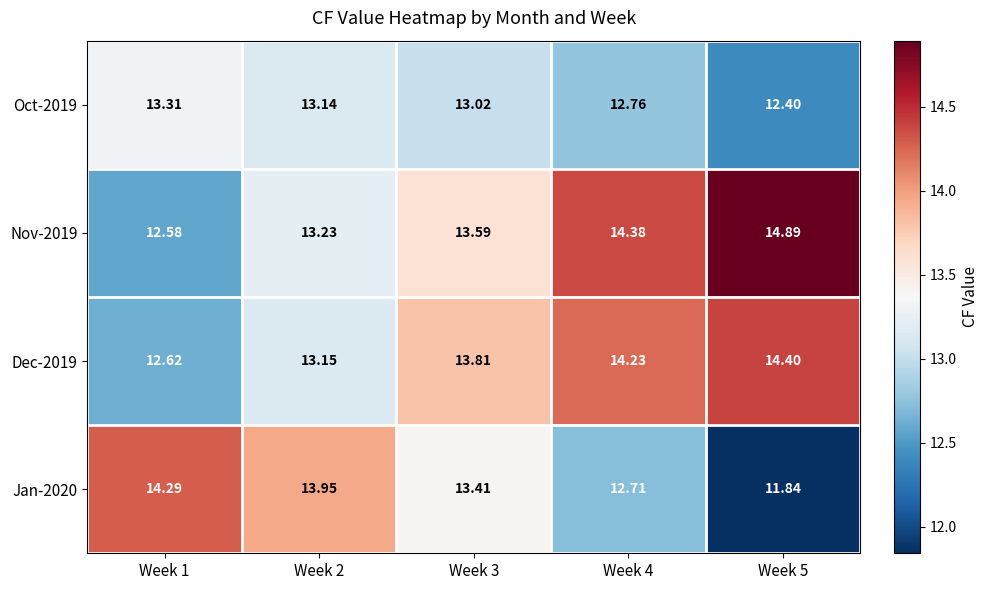

Is the value of Jan-2020 at Week 1 greater than the value of Dec-2019 at Week 5?

No